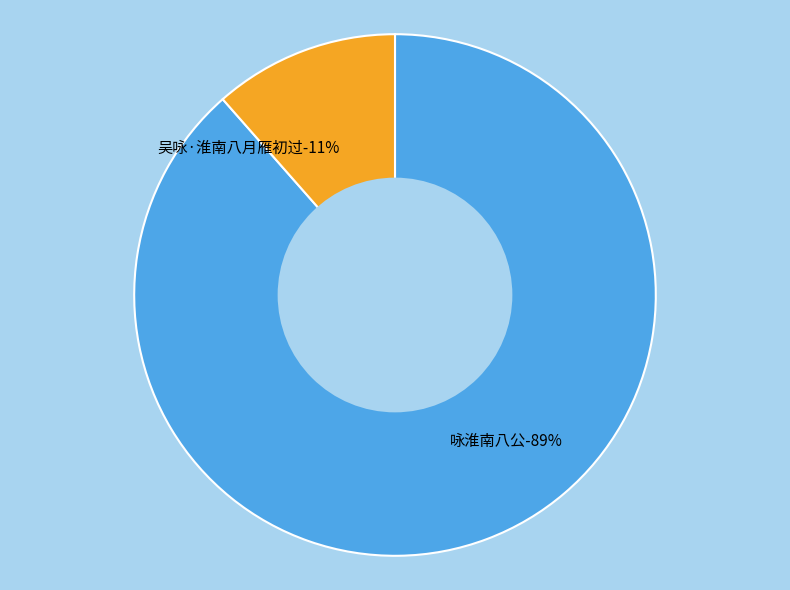

How many slices are in this pie chart?

2